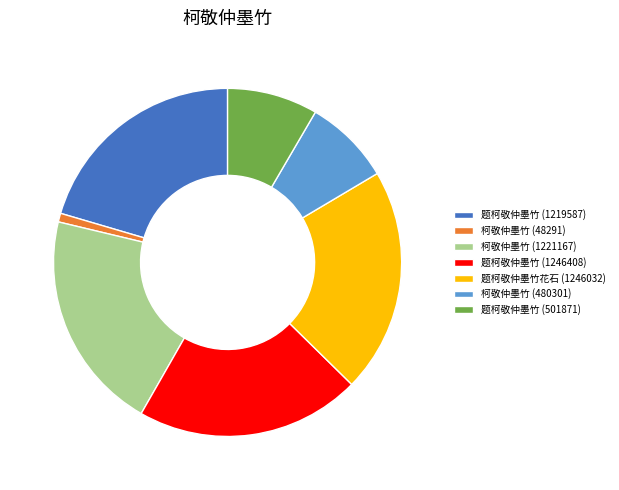

Between 柯敬仲墨竹 (48291) and 题柯敬仲墨竹花石 (1246032), which is larger?

题柯敬仲墨竹花石 (1246032)